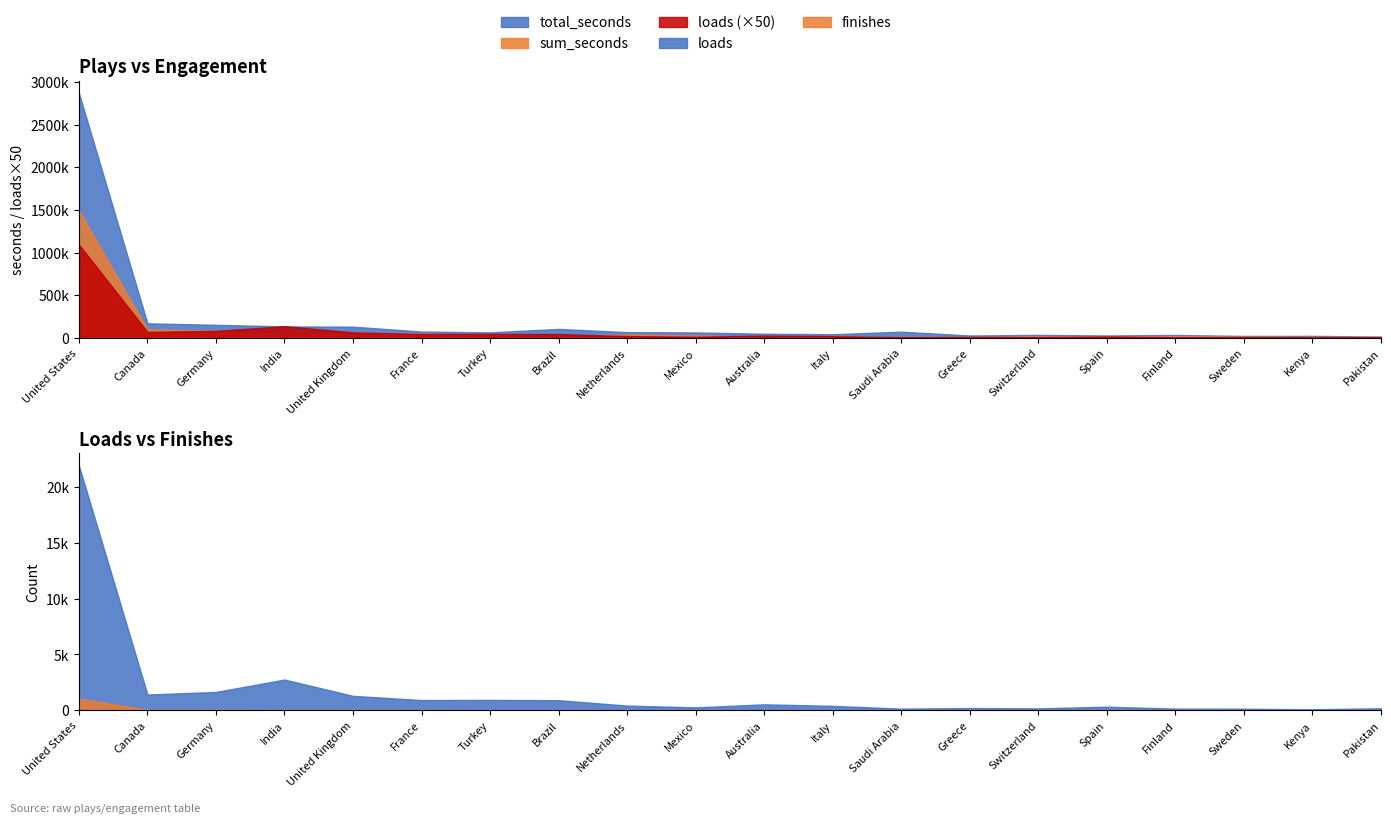

What is the sum of all loads values?

34941